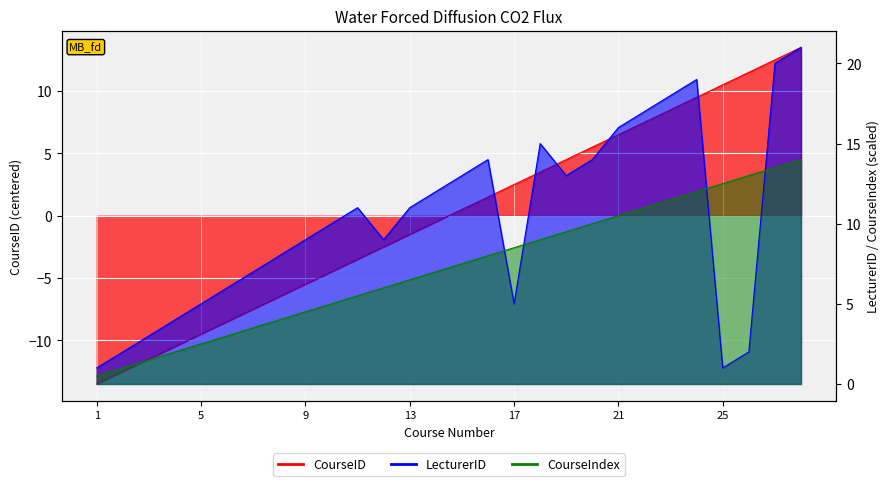

List the series in order of their overall mean, highest first.

LecturerID, CourseIndex, CourseID